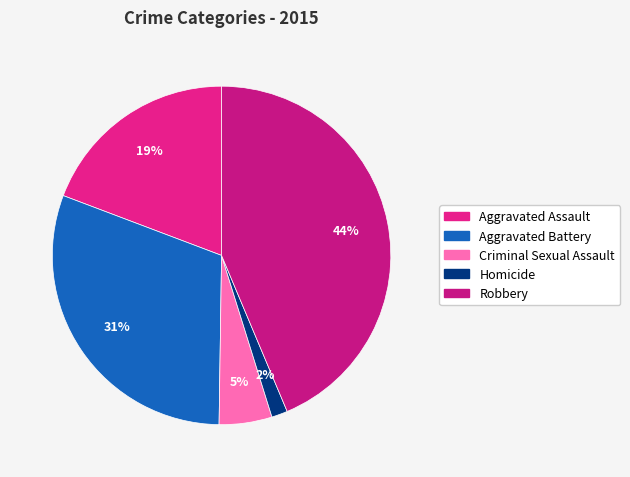

Which category has the smallest portion of the pie?

Homicide